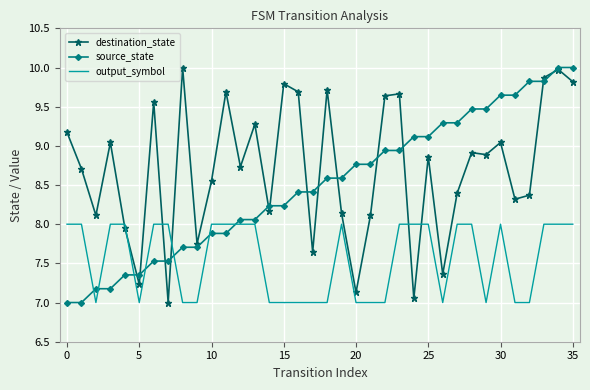

Which series has the largest total across all categories?

destination_state